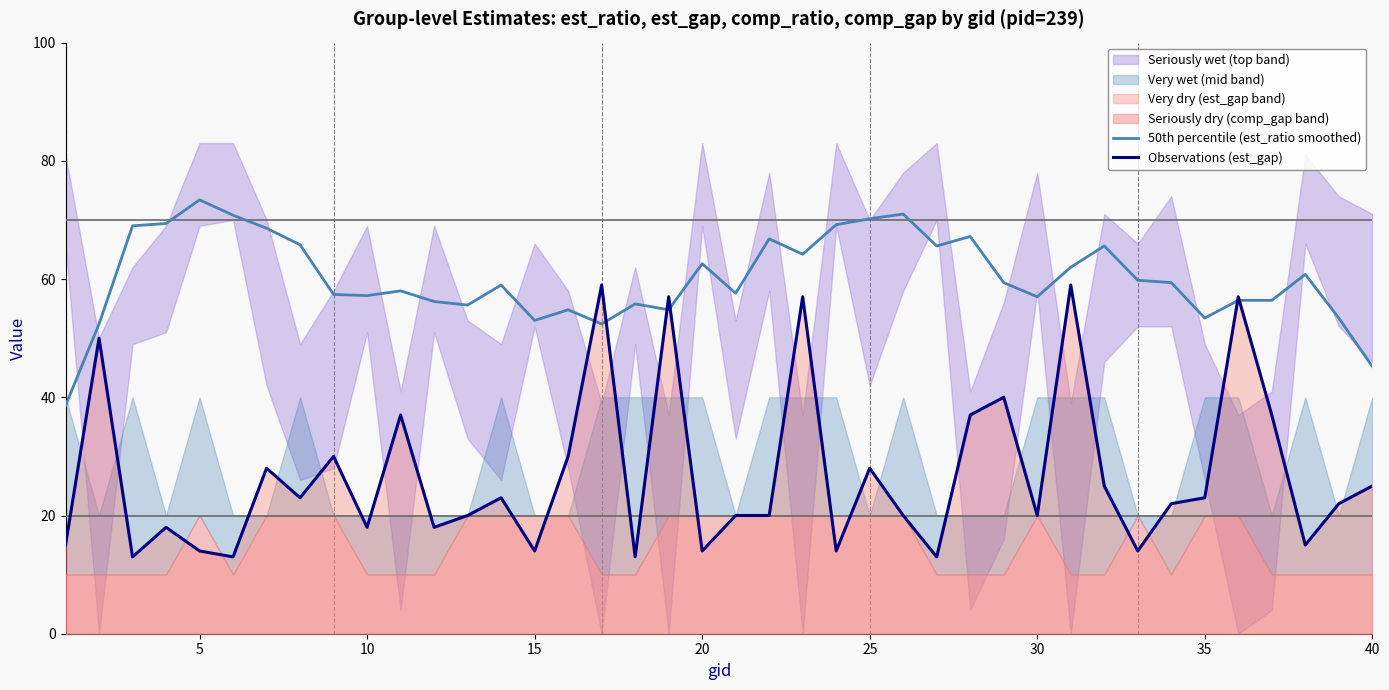

What is the difference between the maximum and minimum values in the 50th percentile (est_ratio smoothed) series?

34.8